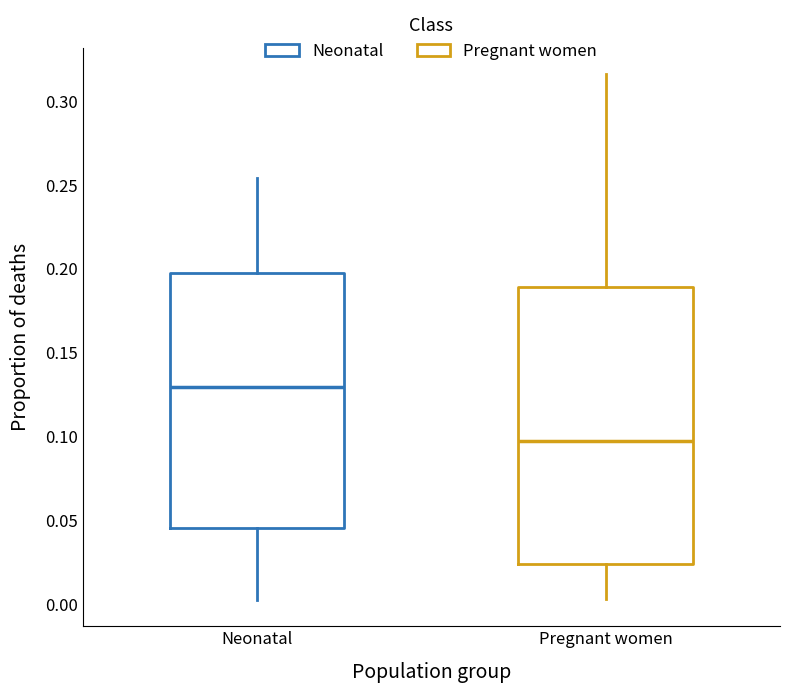

Reading left to right, transcribe this box plot: for each box, give where its median line is, the range the box spans, and where its two whiskers end, as read against the y-axis. The values are not printed on the chart, so give them approximately, as read against the axis.

Neonatal: median 0.130, box 0.045 to 0.195, whiskers 0.000 to 0.255
Pregnant women: median 0.095, box 0.025 to 0.190, whiskers 0.005 to 0.315